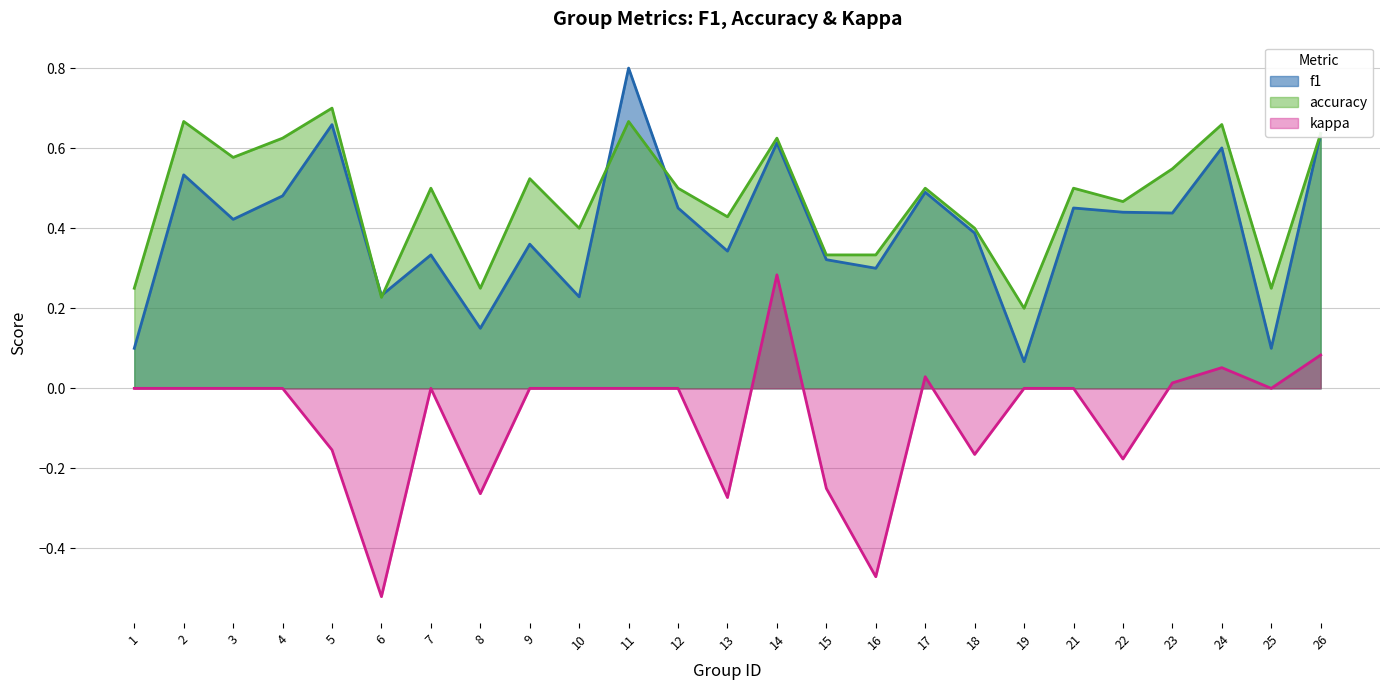

Does the chart display data point markers on the line(s)?

No